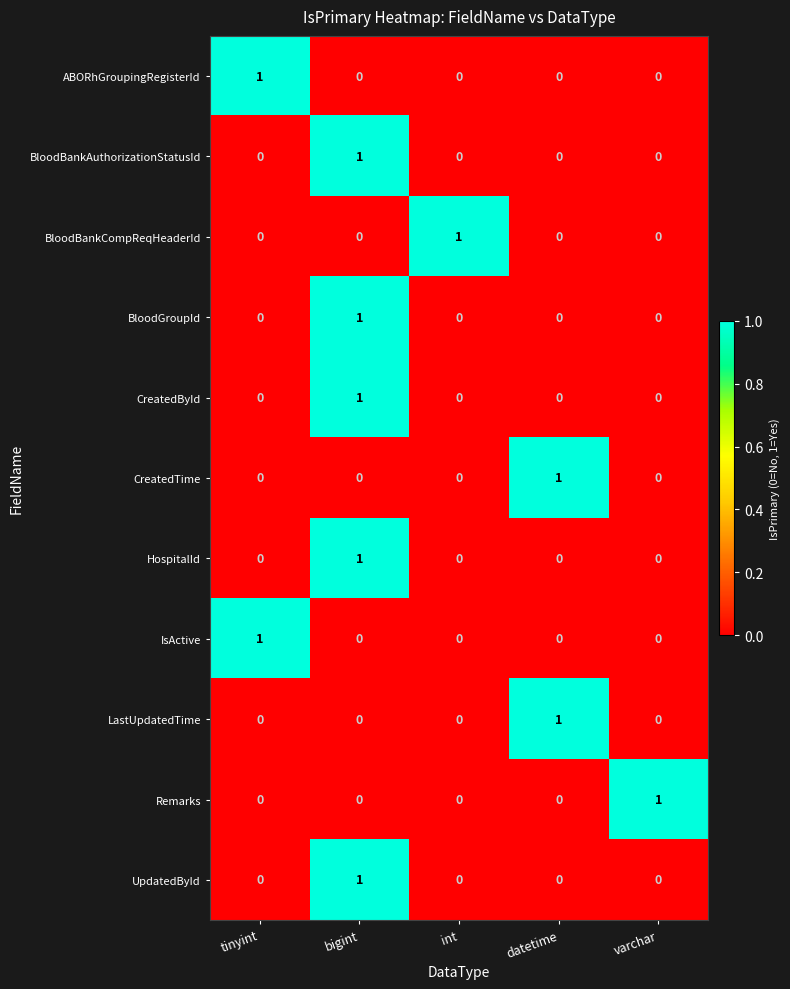

At which category is the sum across all series the highest?

bigint